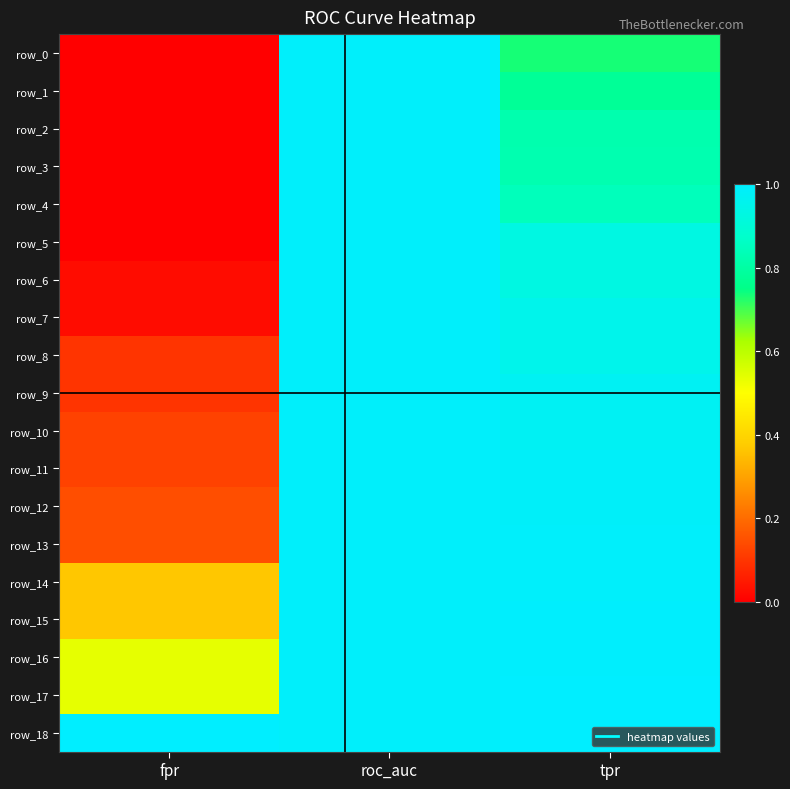

At tpr, list the series in order from smallest to largest.

row_0, row_1, row_2, row_3, row_4, row_5, row_6, row_7, row_8, row_9, row_10, row_11, row_12, row_13, row_14, row_15, row_16, row_17, row_18